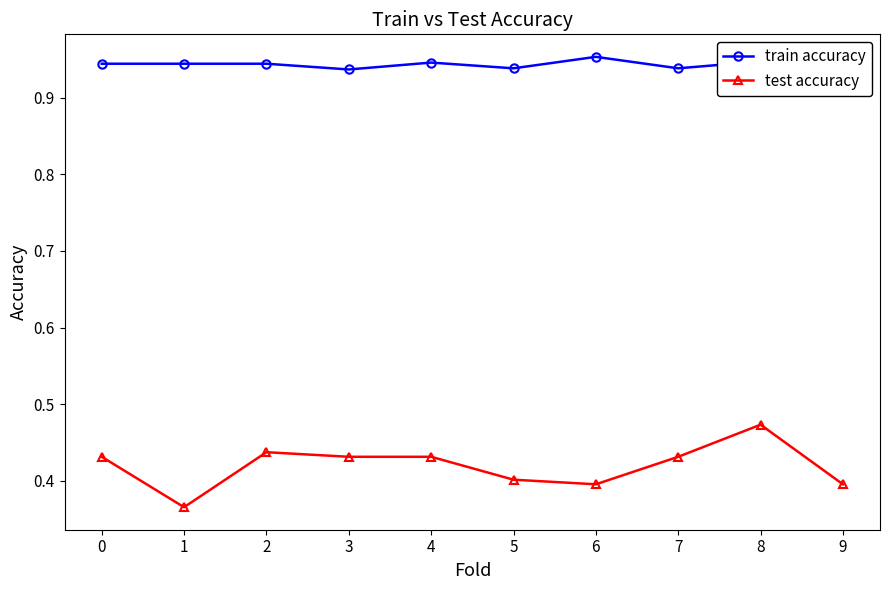

Reading left to right, what are all the values shown in this chart?

train accuracy: 0.9	0.9	0.9	0.9	0.9	0.9	1.0	0.9	0.9	0.9
test accuracy: 0.4	0.4	0.4	0.4	0.4	0.4	0.4	0.4	0.5	0.4